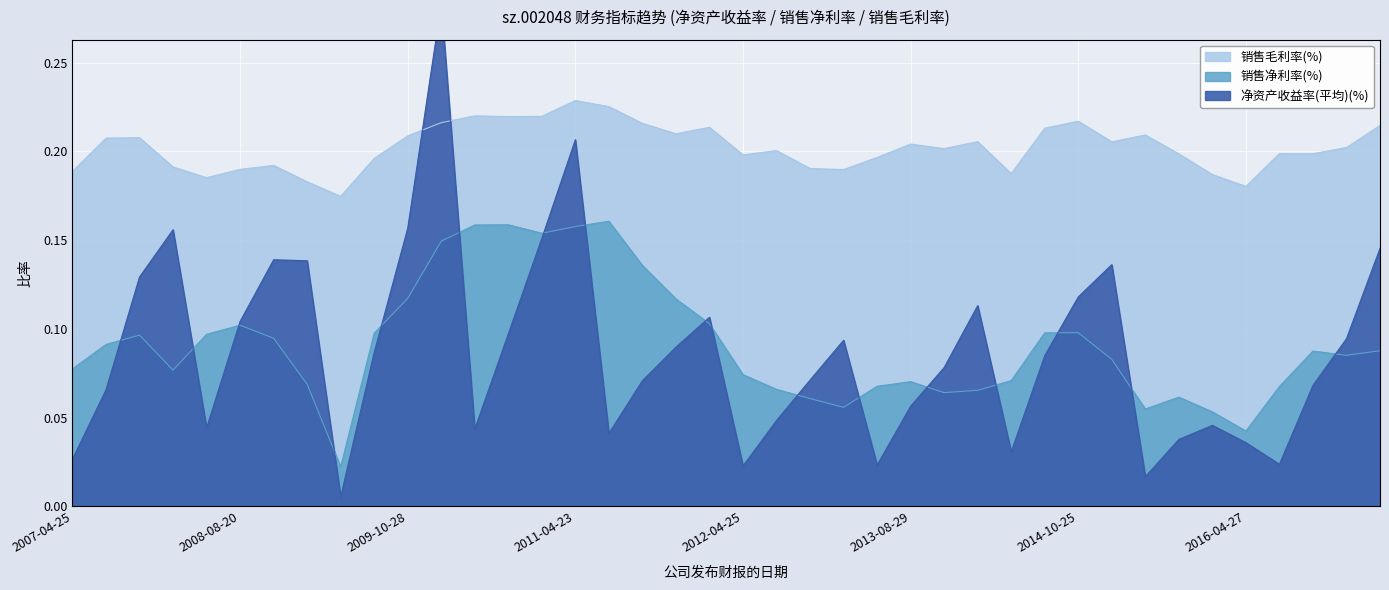

At which category does 销售毛利率(%) reach its first local valley?

2008-04-26